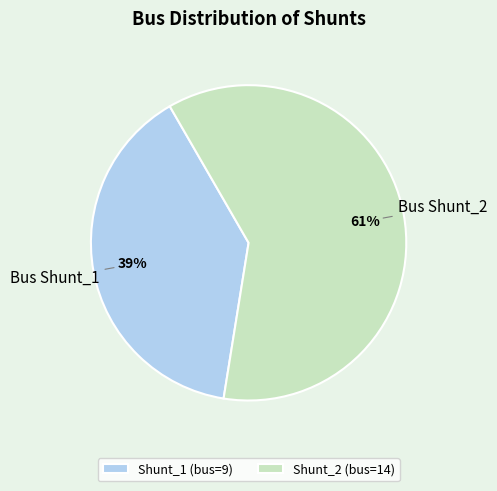

Rank the categories by value from lowest to highest.

Shunt_1, Shunt_2